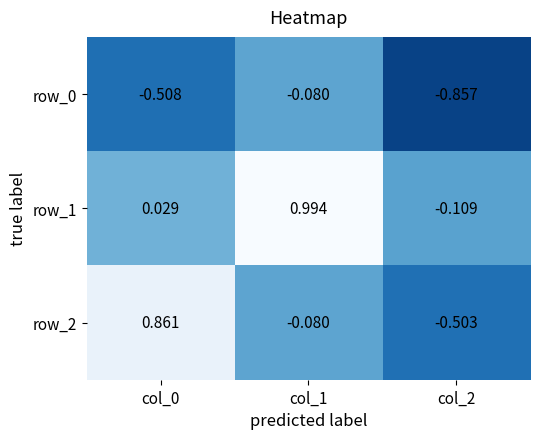

Is the value of row_0 at col_2 greater than the value of row_1 at col_0?

No